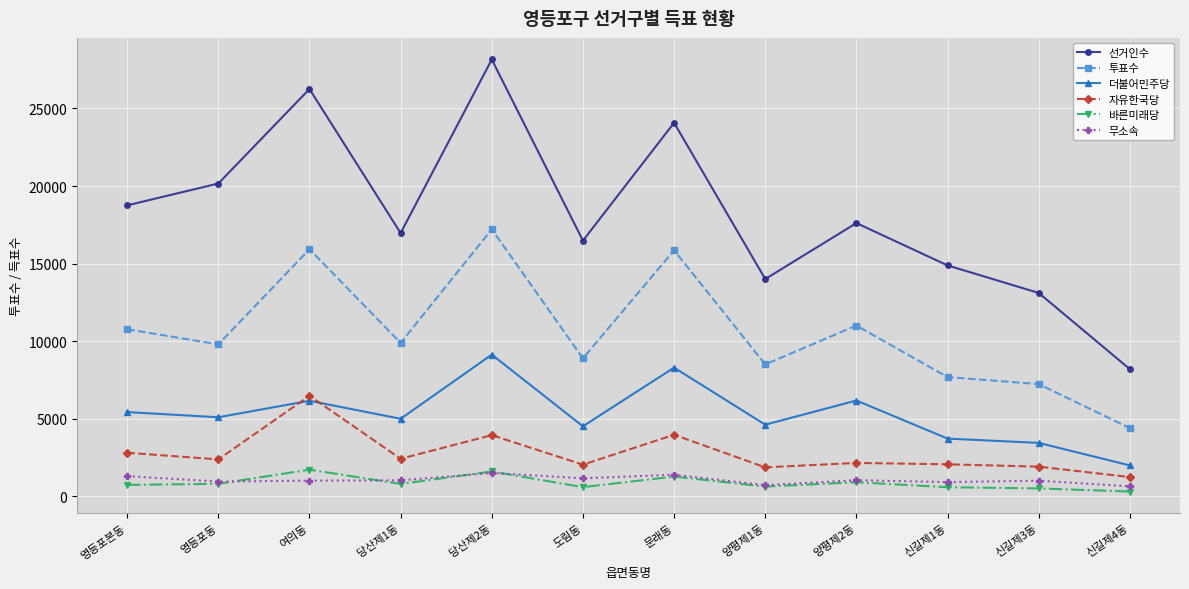

Which series changed the most between 영등포본동 and 문래동?

선거인수